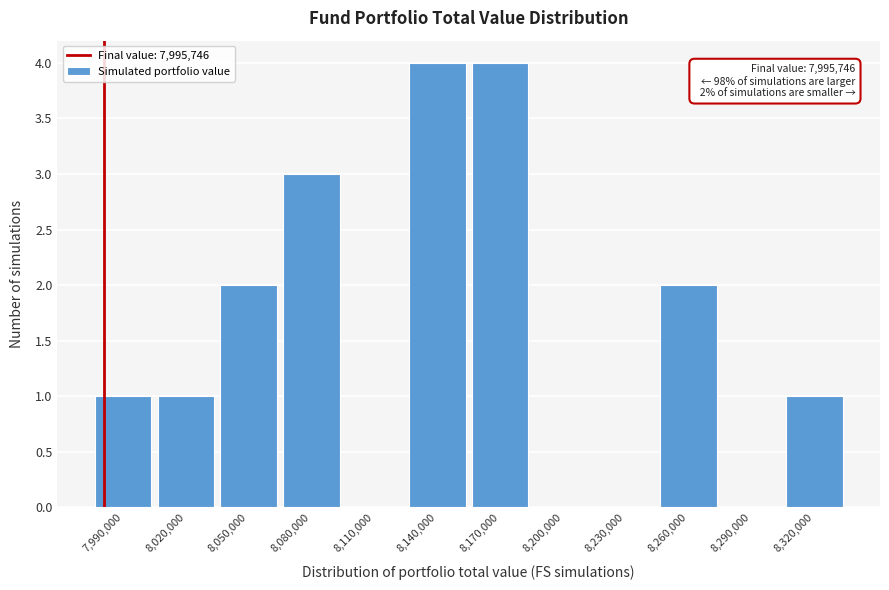

Reading left to right, extract all data points from this chart.

7,990,000=1	8,020,000=1	8,050,000=2	8,080,000=3	8,110,000=0	8,140,000=4	8,170,000=4	8,200,000=0	8,230,000=0	8,260,000=2	8,290,000=0	8,320,000=1